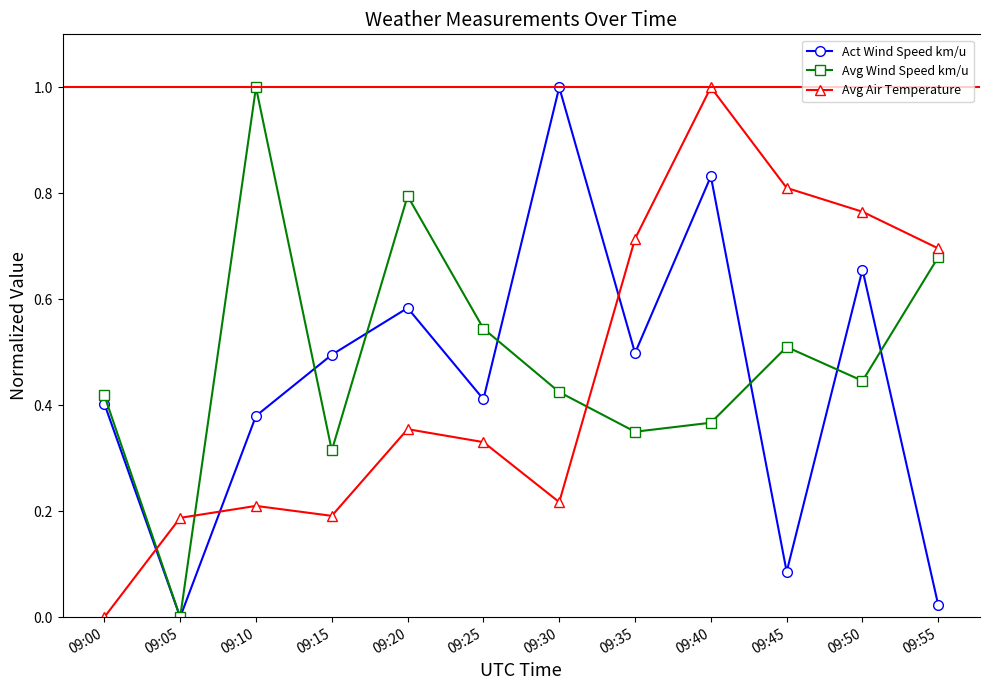

Which category has the highest value in the Avg Air Temperature series?

09:40